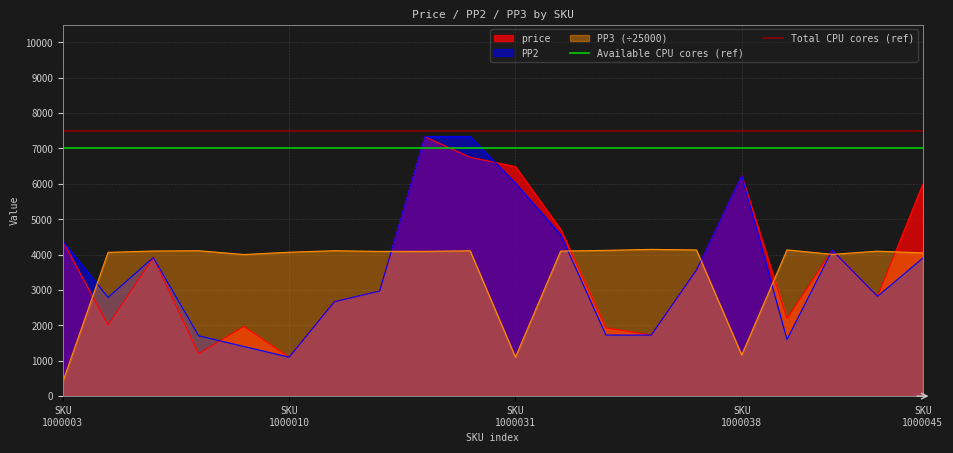

What is the maximum value for PP2?

7332.0